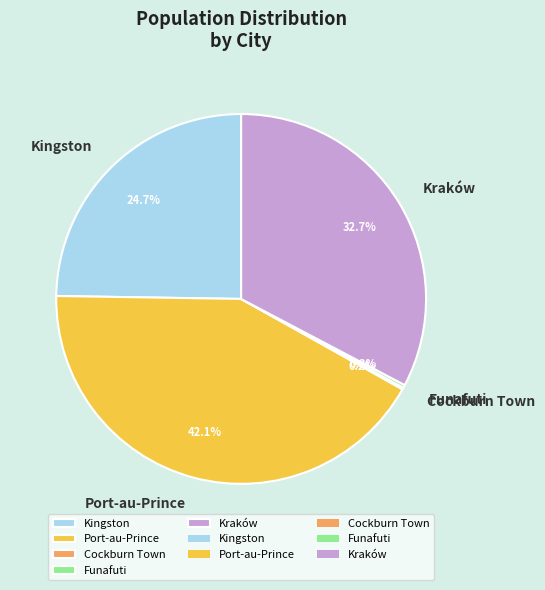

The Kraków slice represents 33% of the pie. True or false?

True